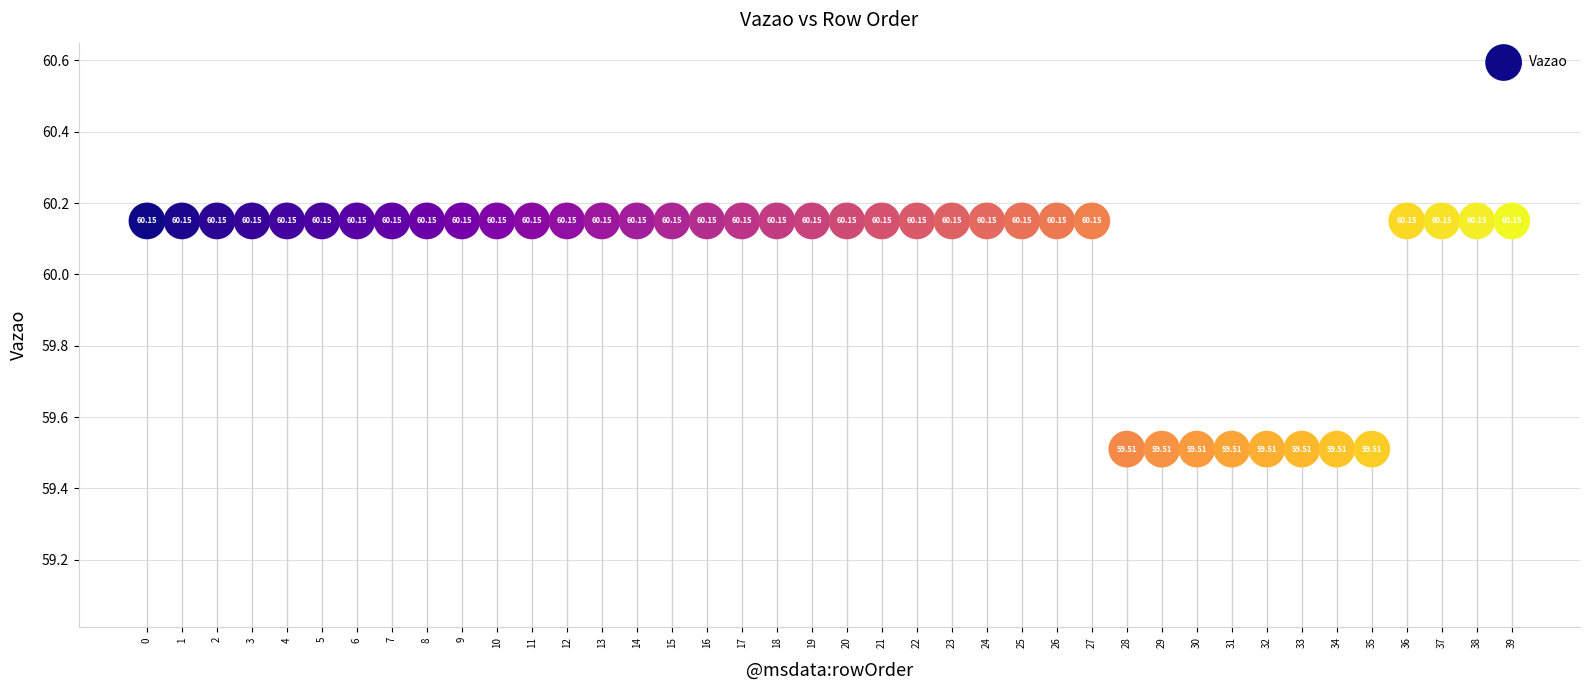

What is the range of Y values (max minus min)?

0.6